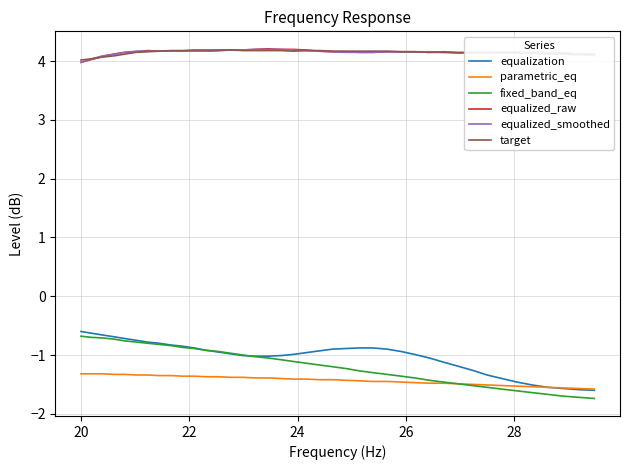

Which series has the widest spread of values?

fixed_band_eq